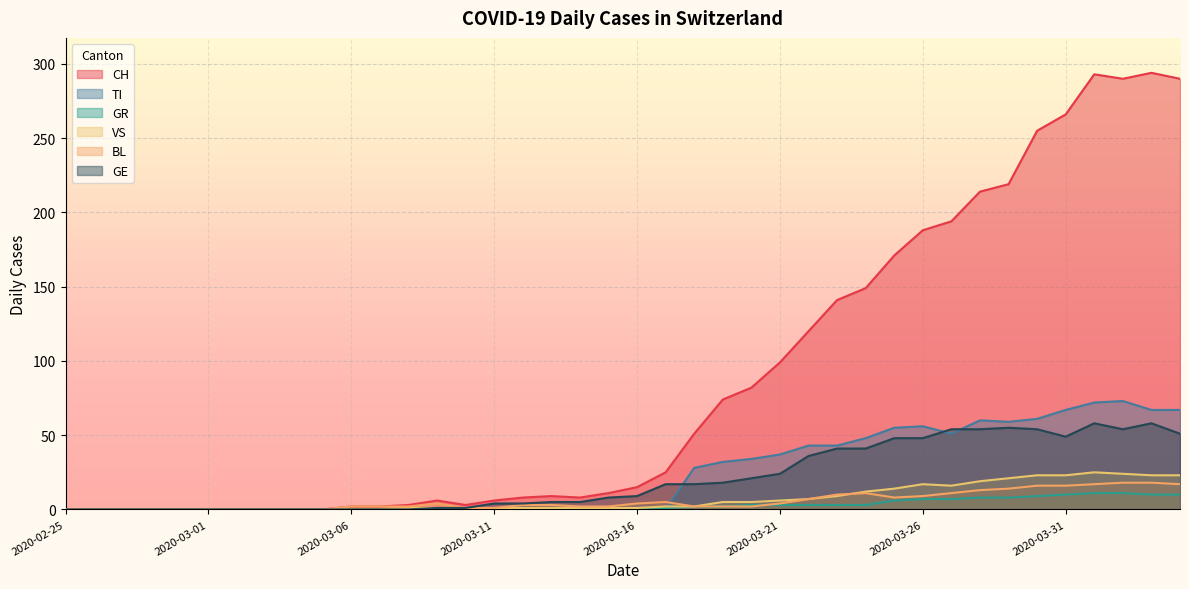

Is it true that BL equals 2 at 2020-03-06?

True